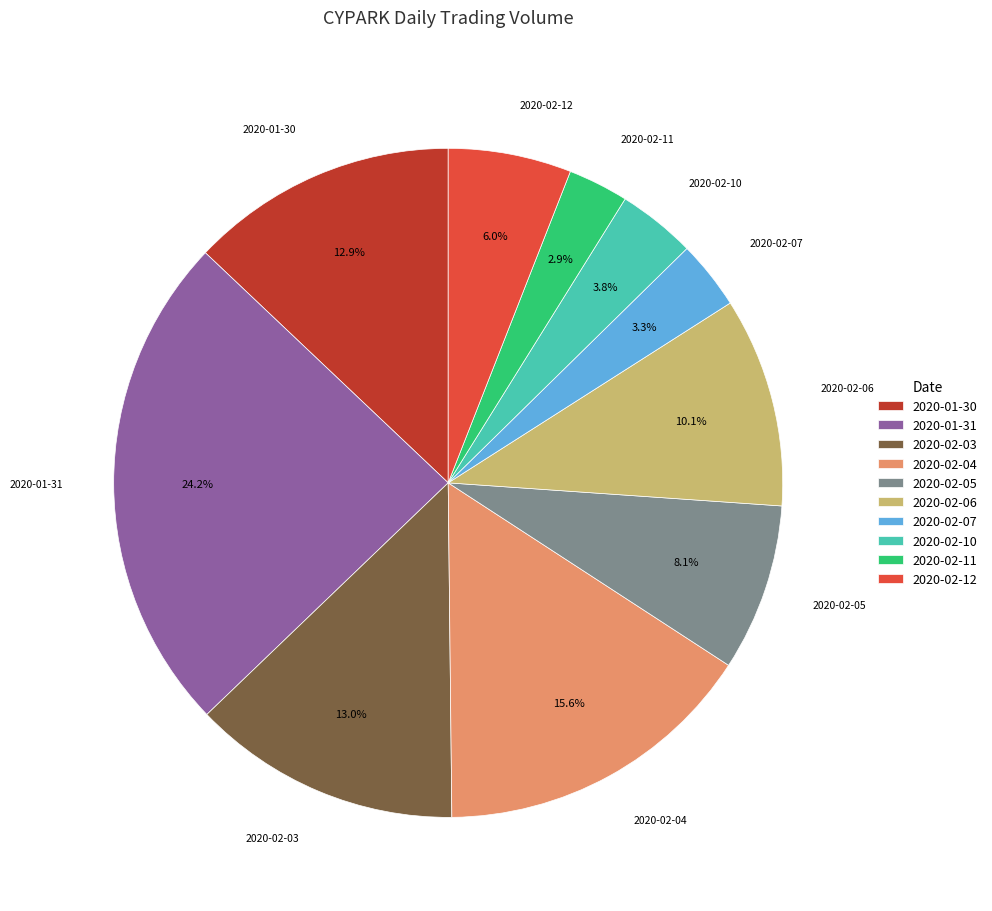

Is there any slice that represents more than half of the pie?

No